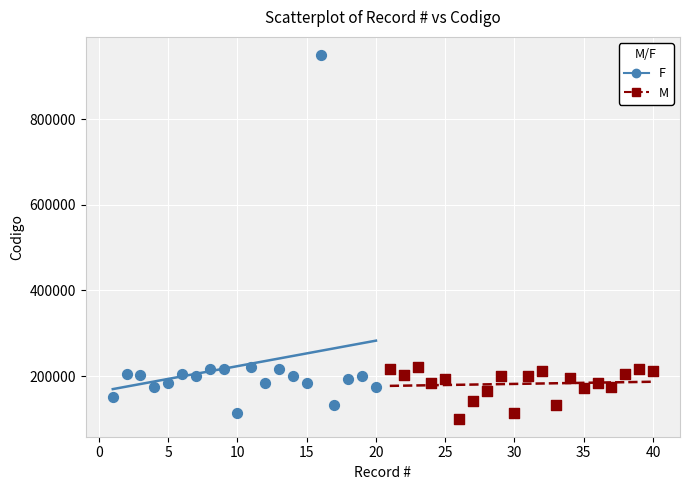

Which series reaches the maximum Y coordinate?

F